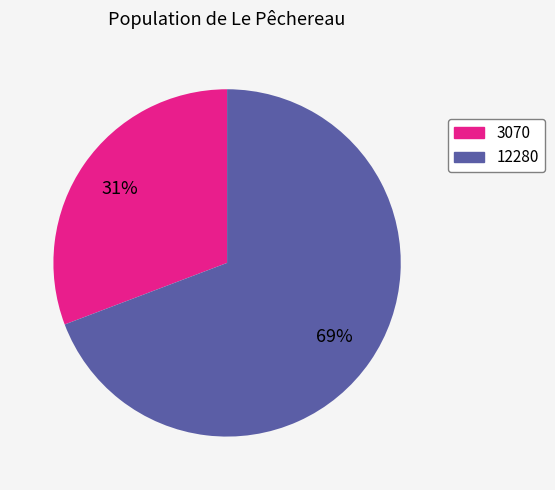

Is the sum of 3070 and 12280 greater than half?

Yes